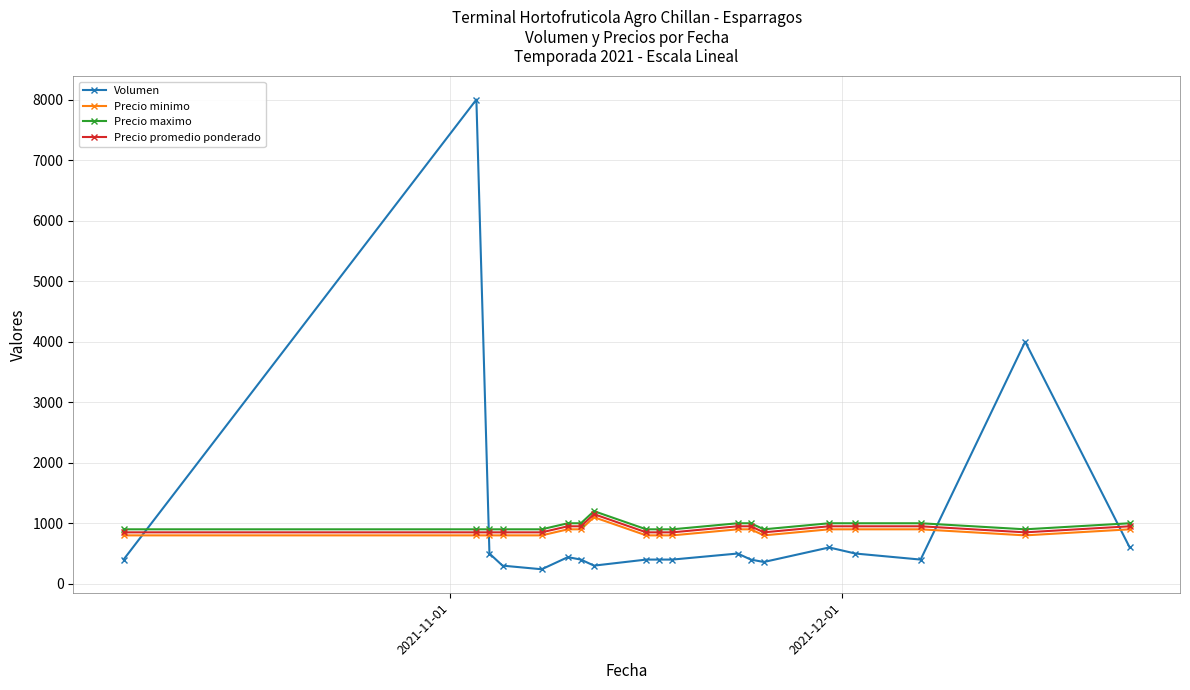

True or false: Precio maximo has more than 0 points higher than both neighbors.

True